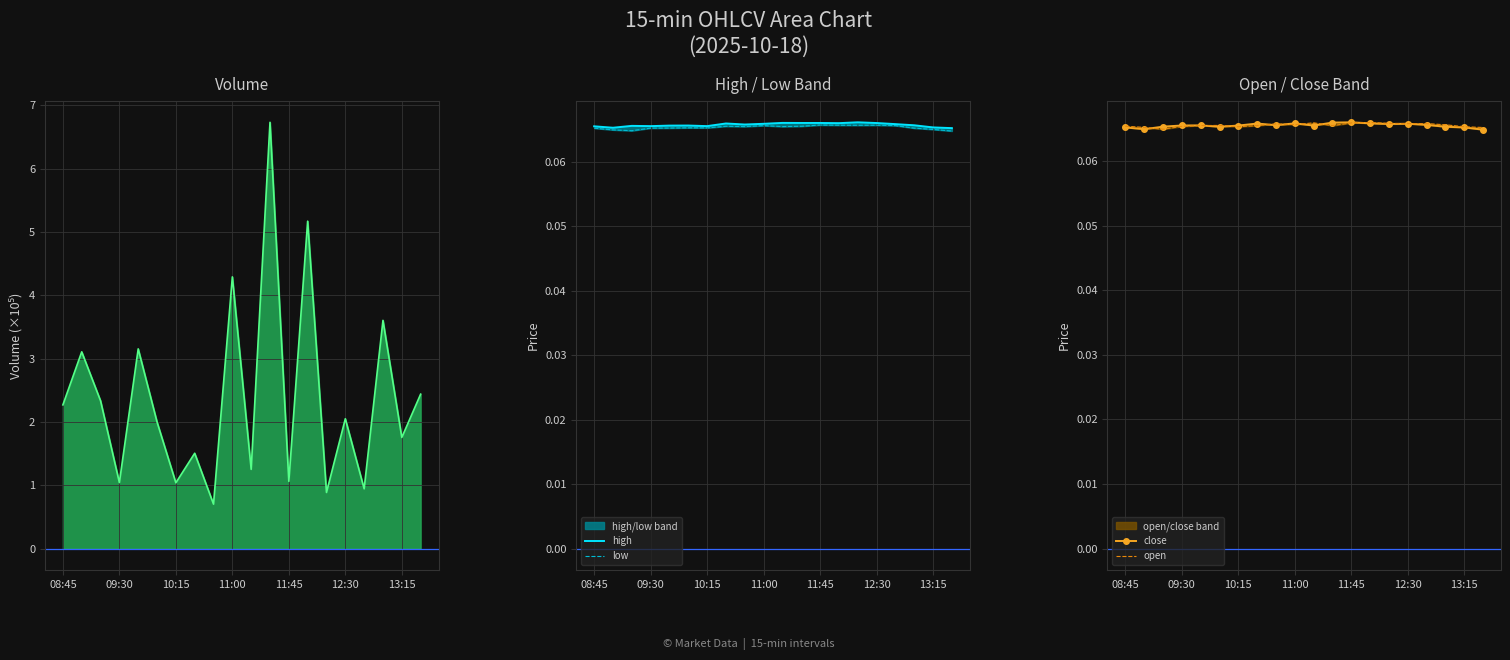

Which series has the largest total across all categories?

volume